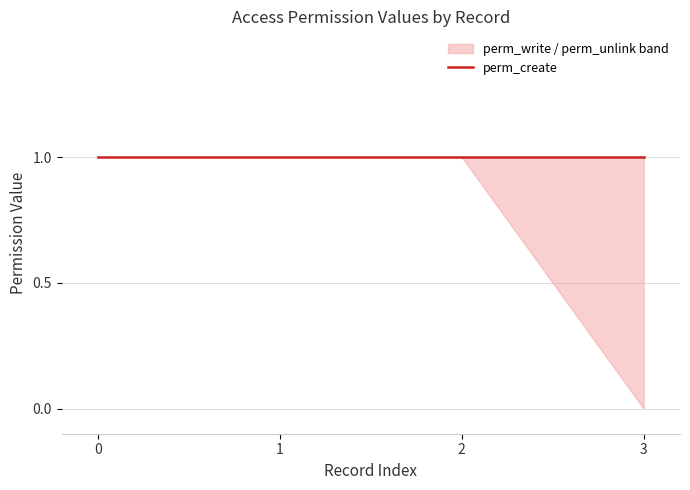

Reading right to left, list all the values displayed in this chart.

perm_unlink: 0	1	1	1
perm_write: 1	1	1	1
perm_create: 1	1	1	1